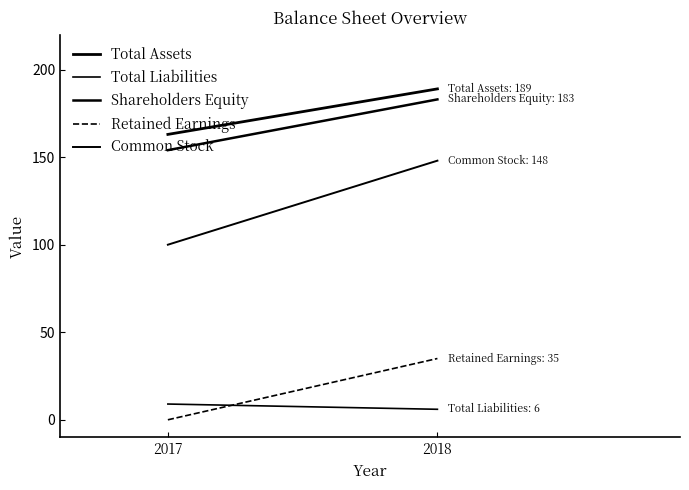

Count the number of categories in the chart.

2